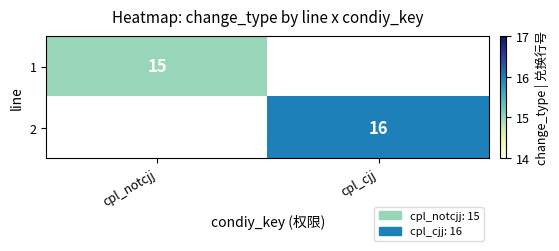

The value of 2 at cpl_cjj is 8. True or false?

False